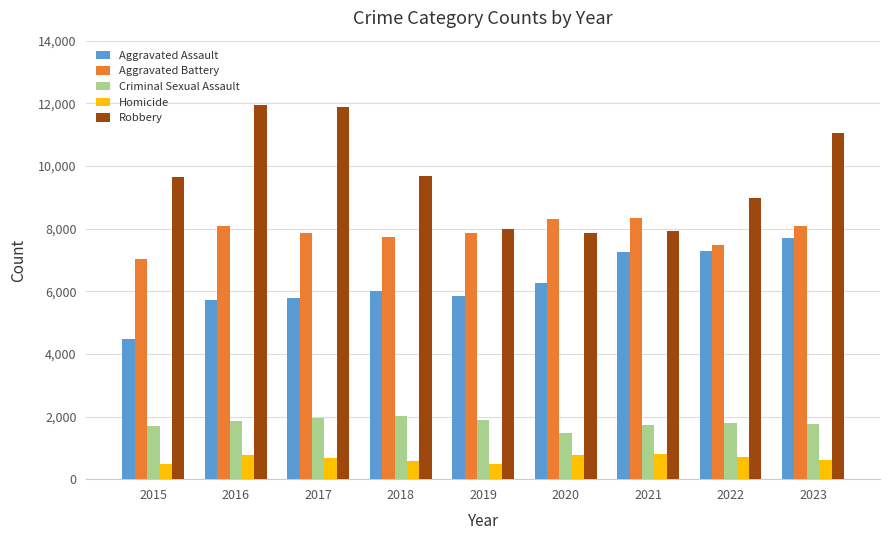

Rank the series by their maximum value, from lowest to highest.

Homicide, Criminal Sexual Assault, Aggravated Assault, Aggravated Battery, Robbery